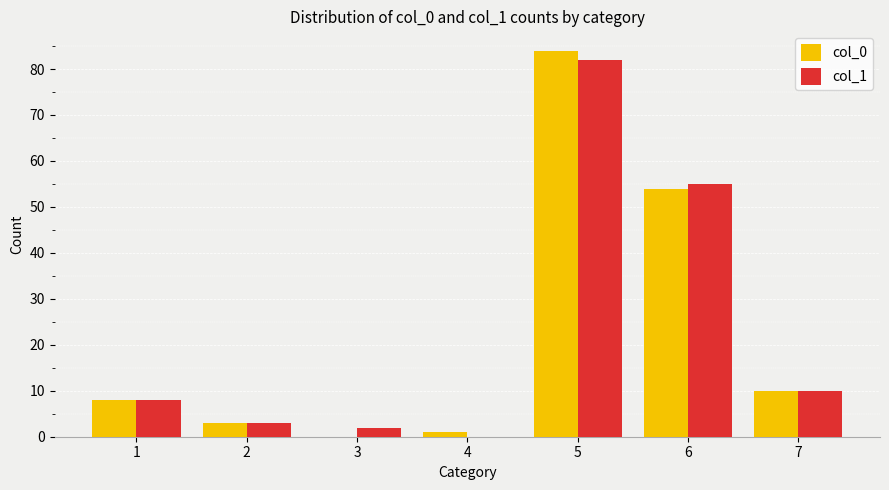

True or false: col_1 has a value of 8 at 1.

True